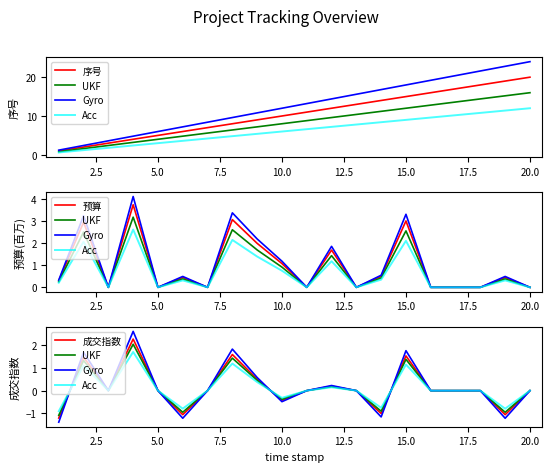

What is the difference between the second highest and second lowest values in the 序号 series?

17.0